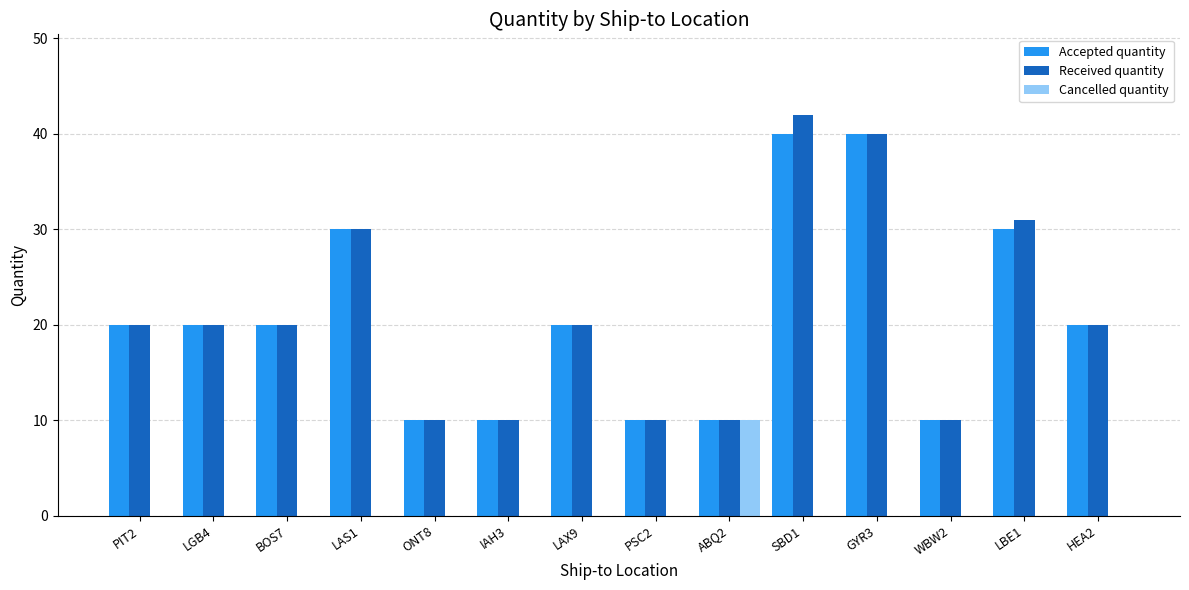

Between ONT8 and LBE1, which series saw the biggest shift?

Received quantity